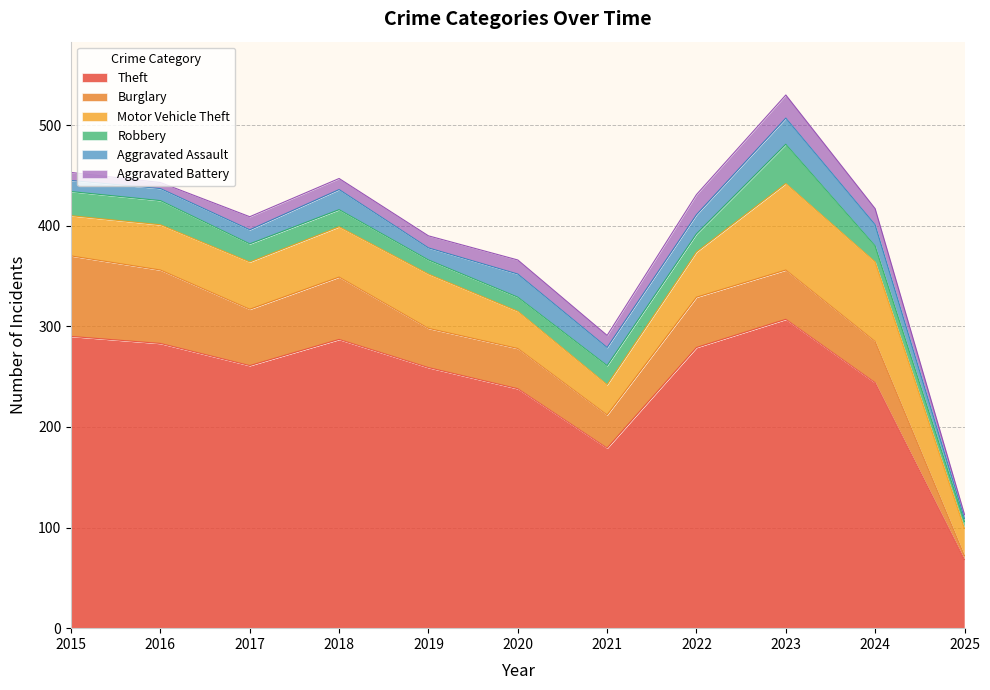

How many lines are shown in the chart?

6